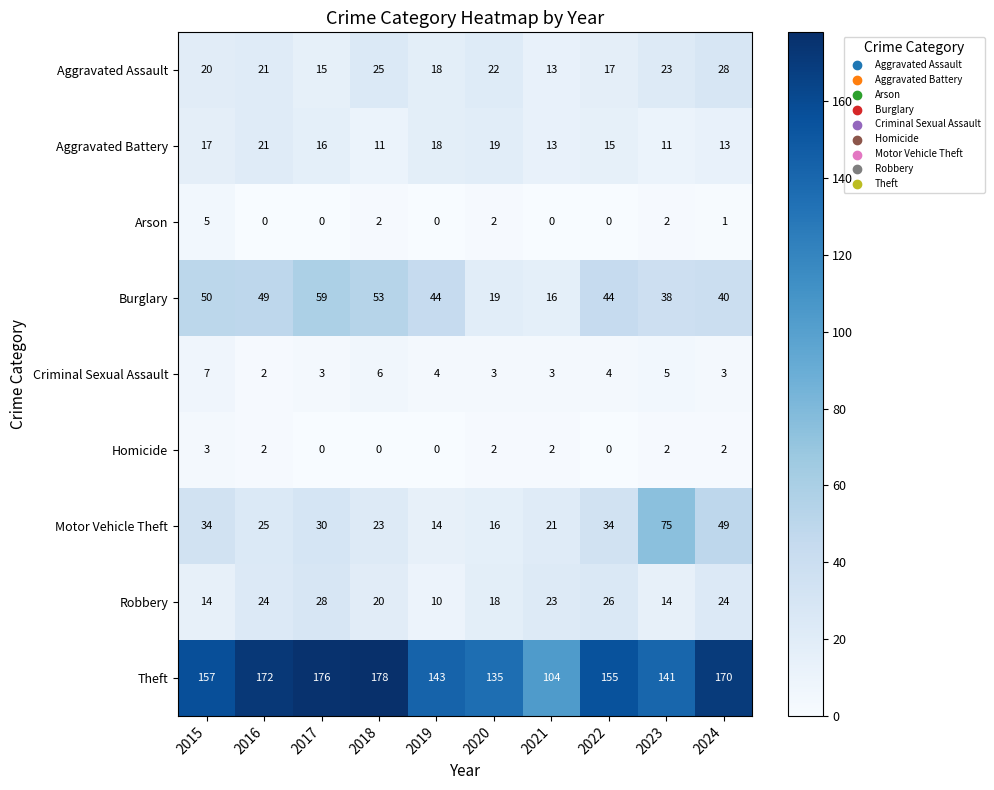

List the labels in order of Theft value, largest first.

2018, 2017, 2016, 2024, 2015, 2022, 2019, 2023, 2020, 2021